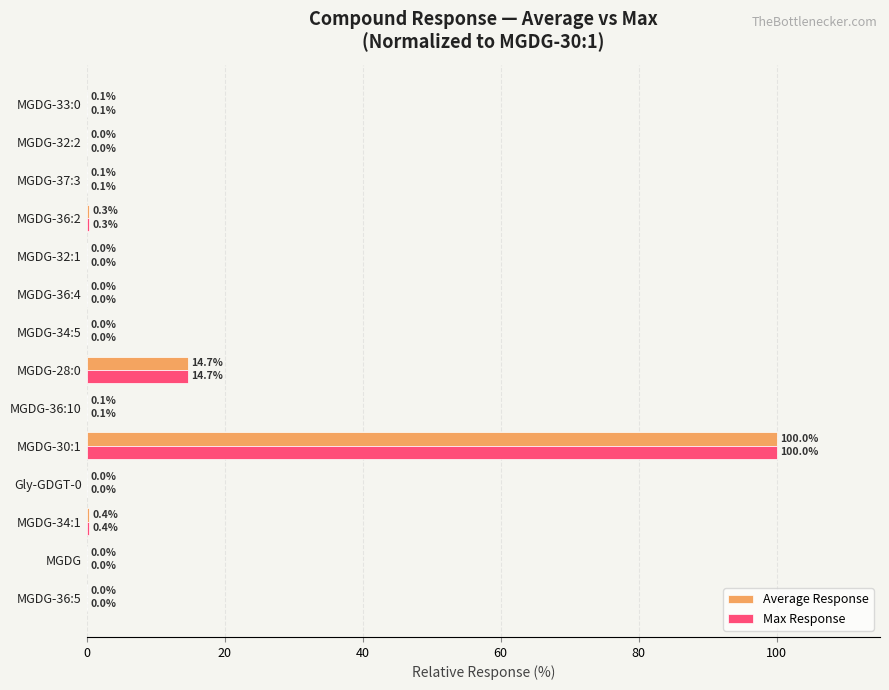

Which category has the highest value in the Max Response series?

MGDG-30:1